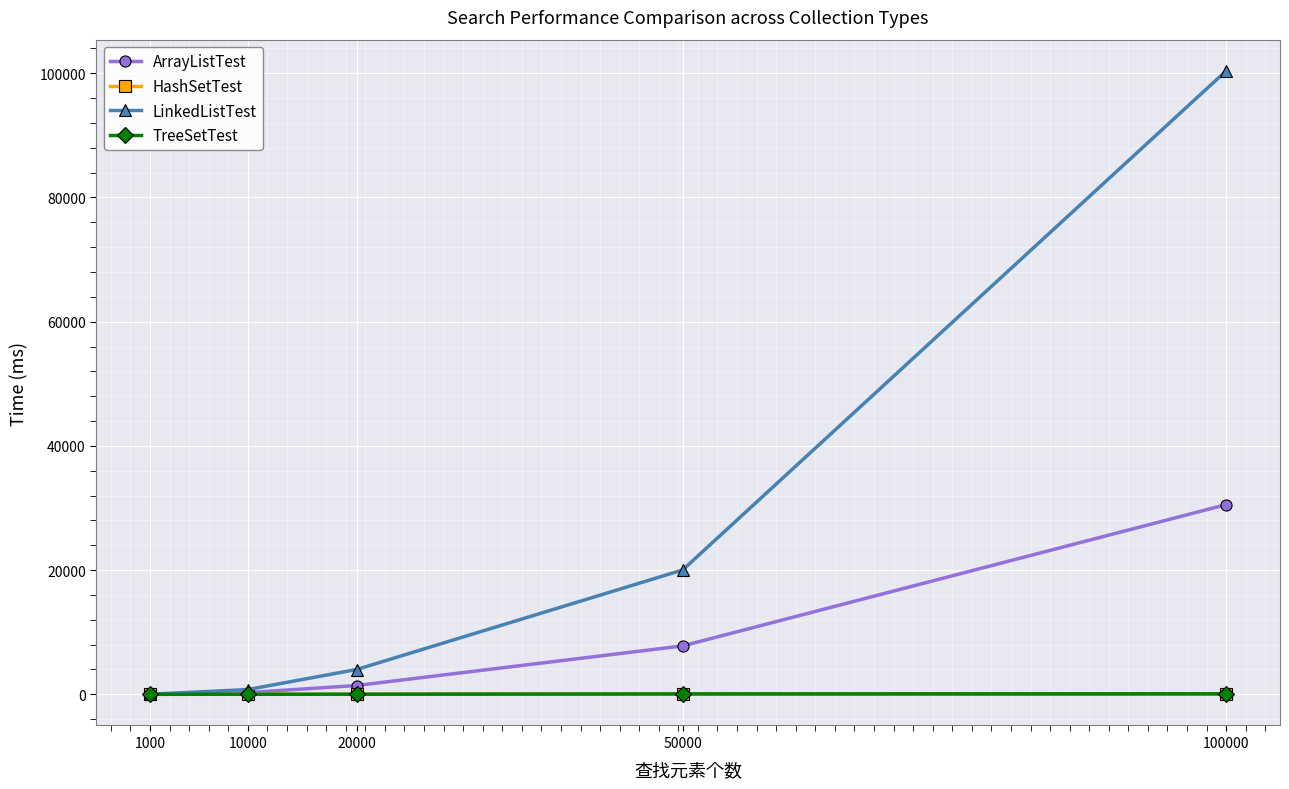

Which series has the widest spread of values?

LinkedListTest